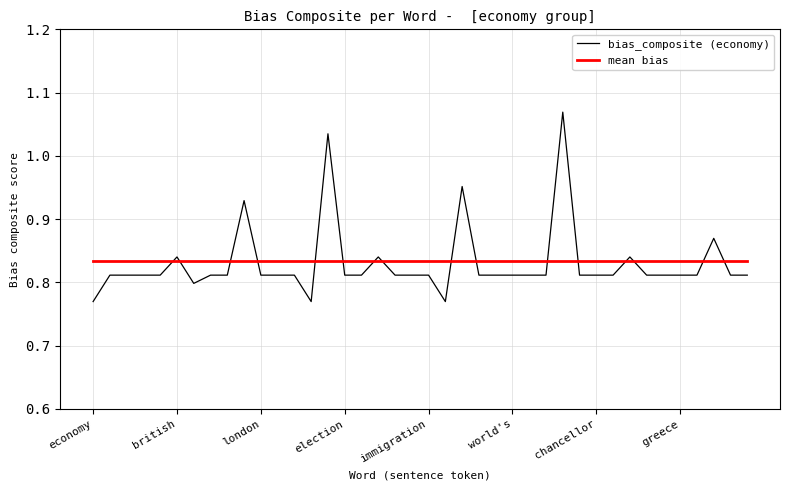

True or false: bias_composite (economy) and mean bias cross at least once.

True